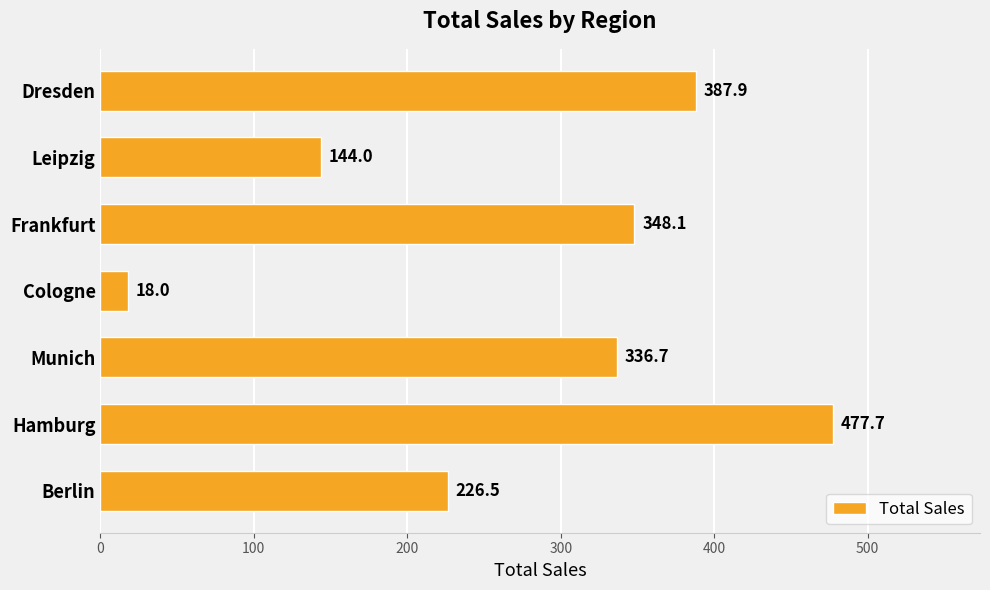

What is the difference between the second highest and minimum values?

369.9